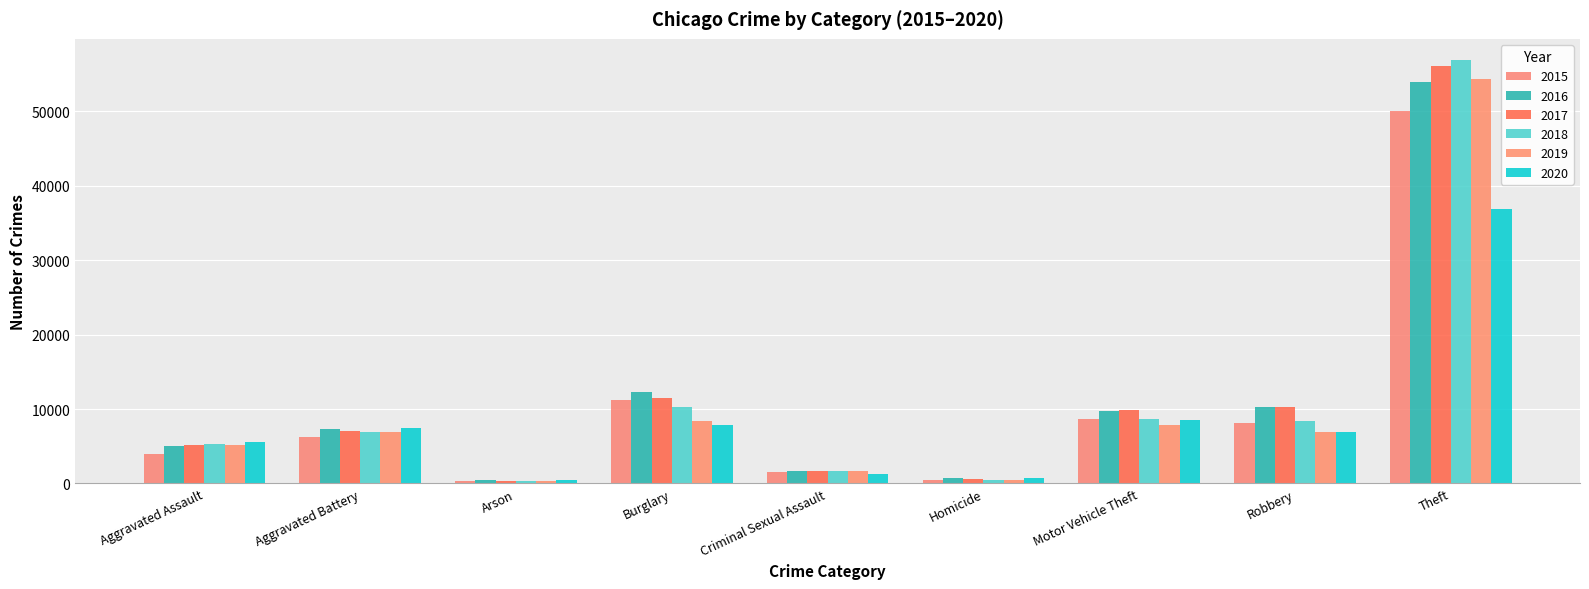

What is the difference between the maximum and minimum values in the 2019 series?

53993